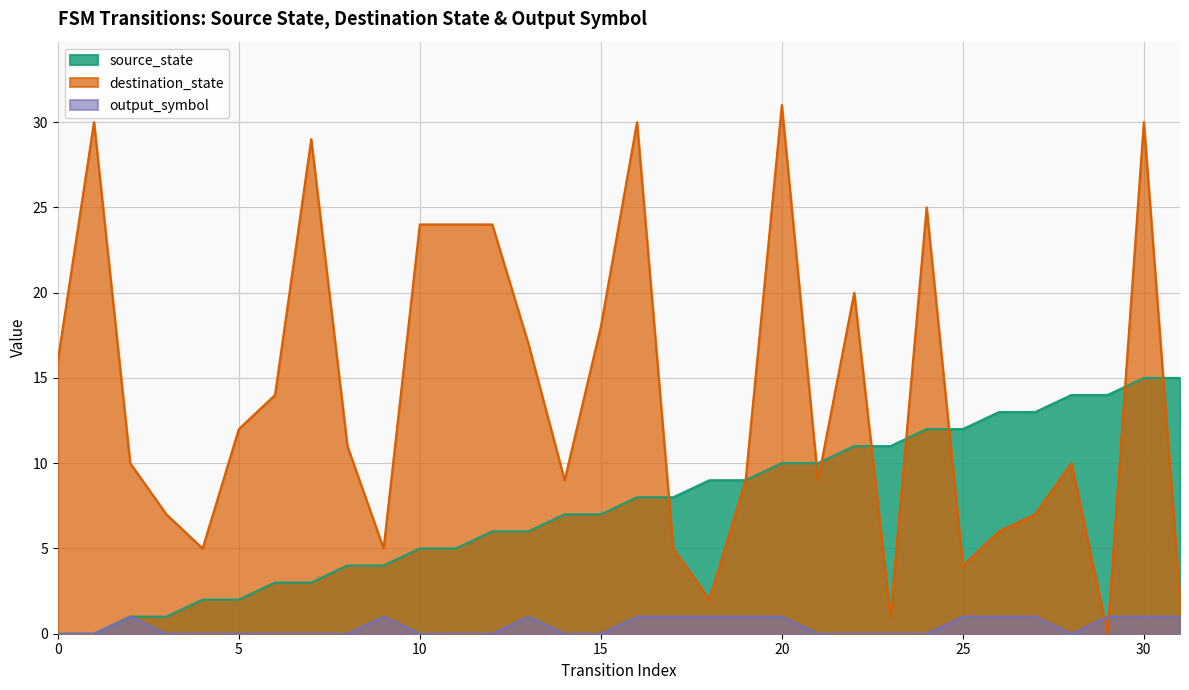

What is the difference between the source_state values at 29 and 24?

2